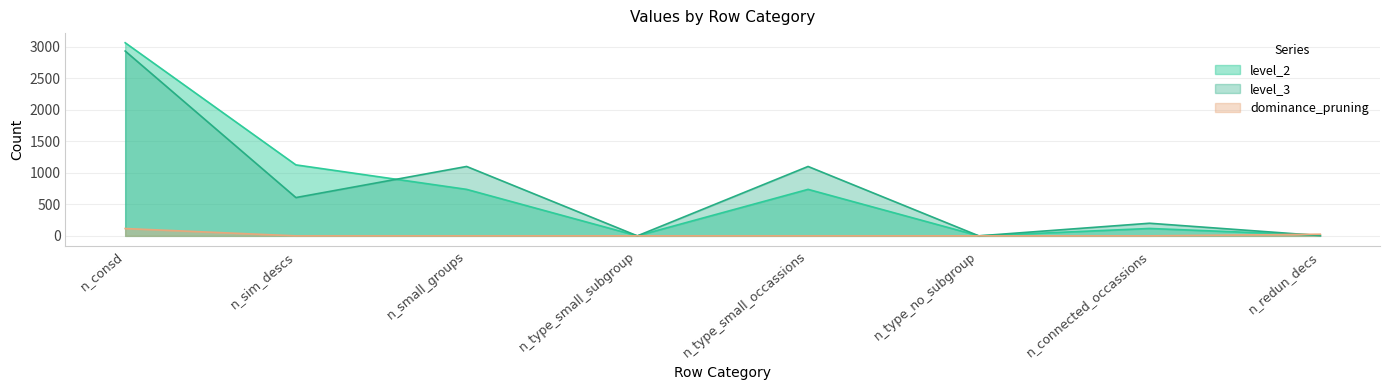

True or false: level_2 and dominance_pruning intersect in this chart.

True